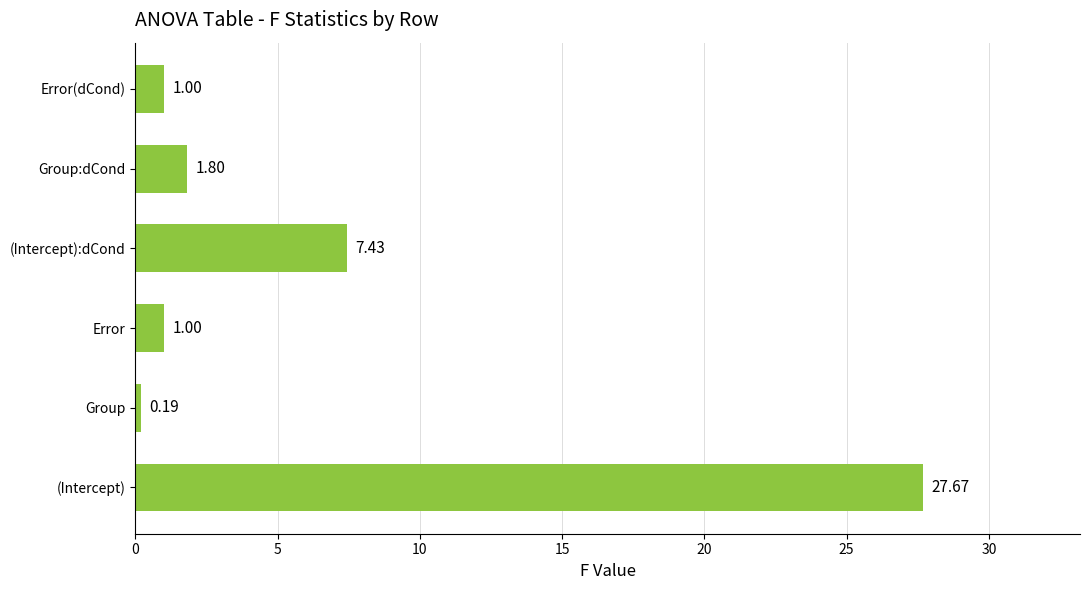

What is the average value?

6.5